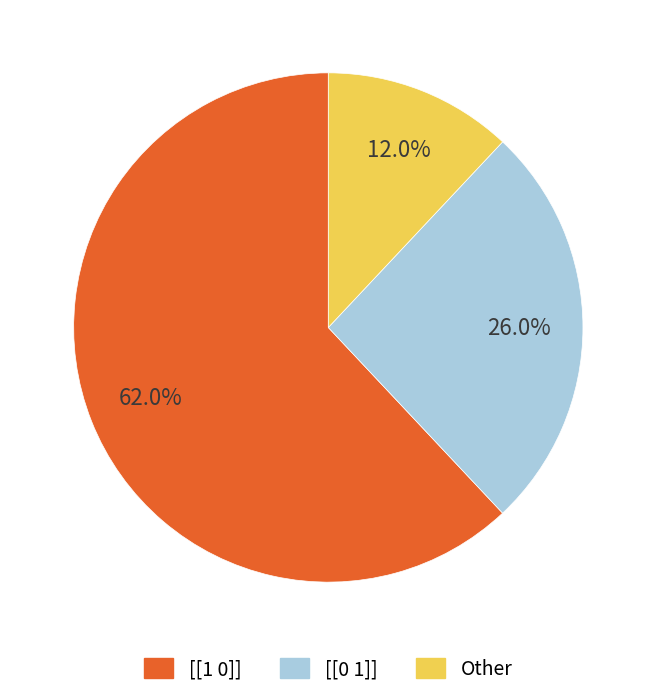

Count the number of slices in the pie.

3